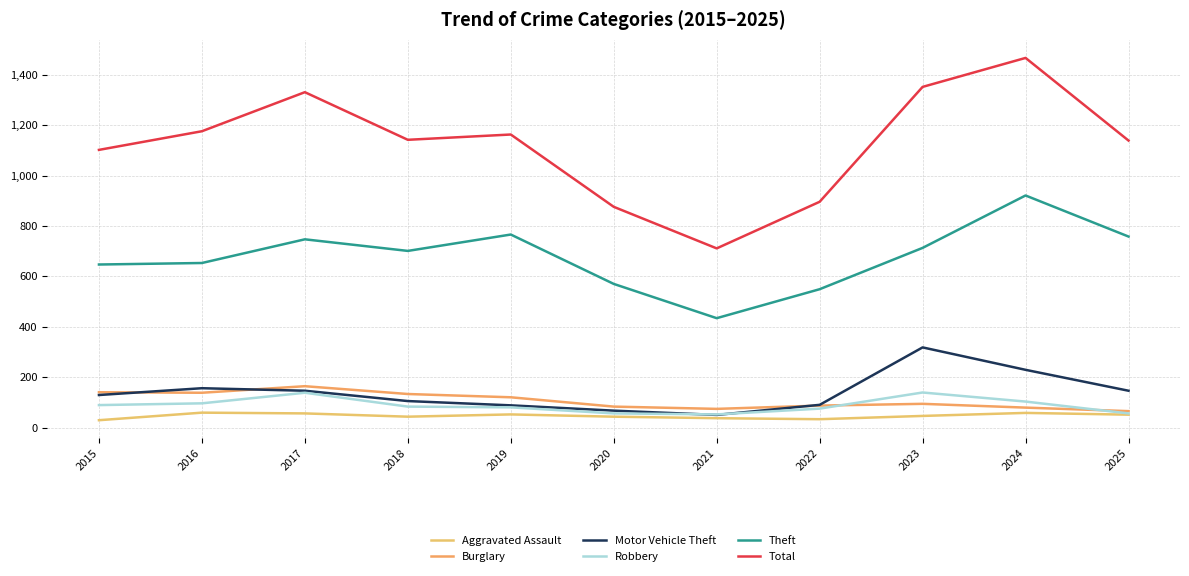

Which series has the largest total across all categories?

Total